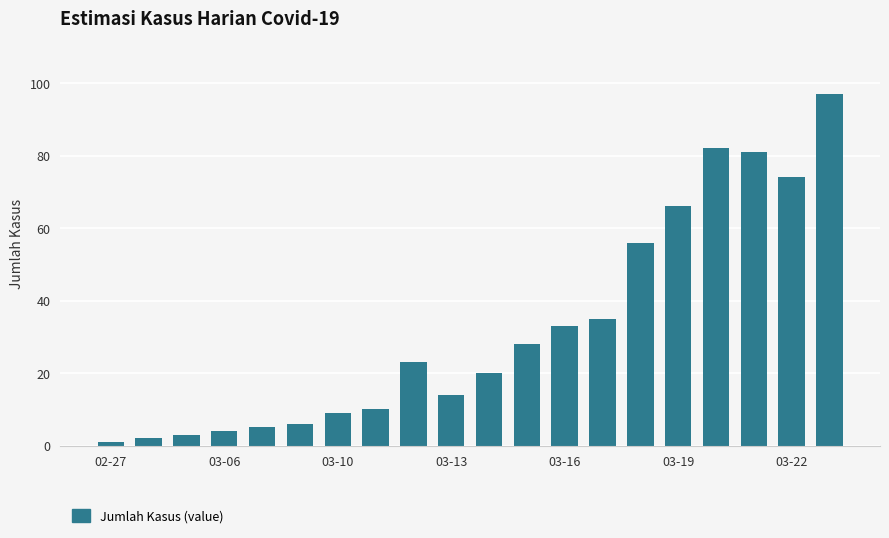

What is the sum of all values?

649